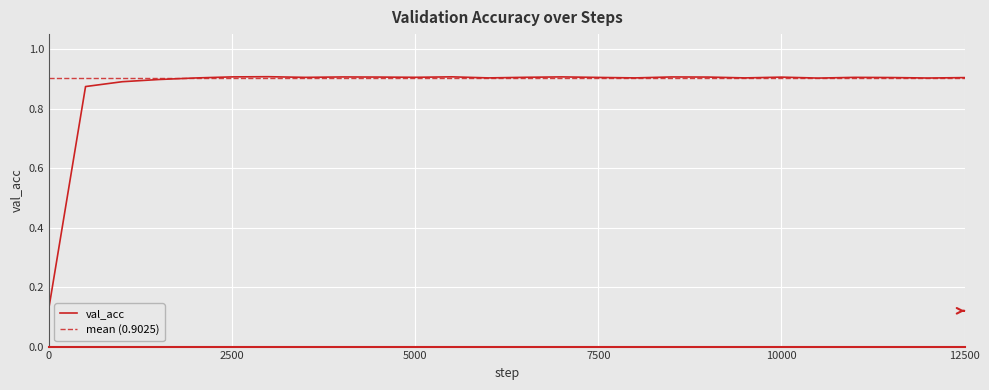

What is the sum of the values at 2000 and 8000?

1.8